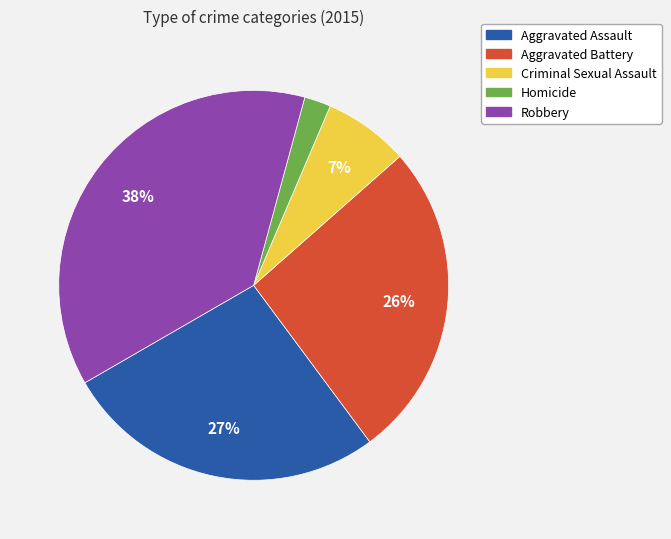

What percentage is the Aggravated Battery slice, to the nearest percent?

26%